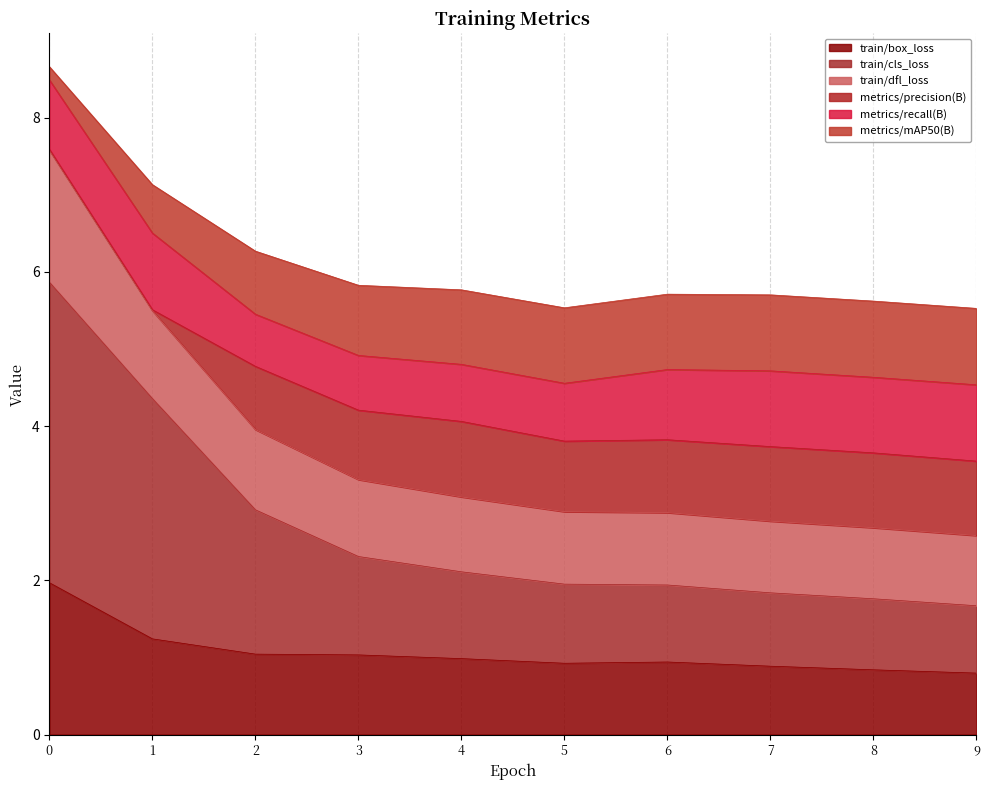

At how many categories does at least one series exceed 8?

1